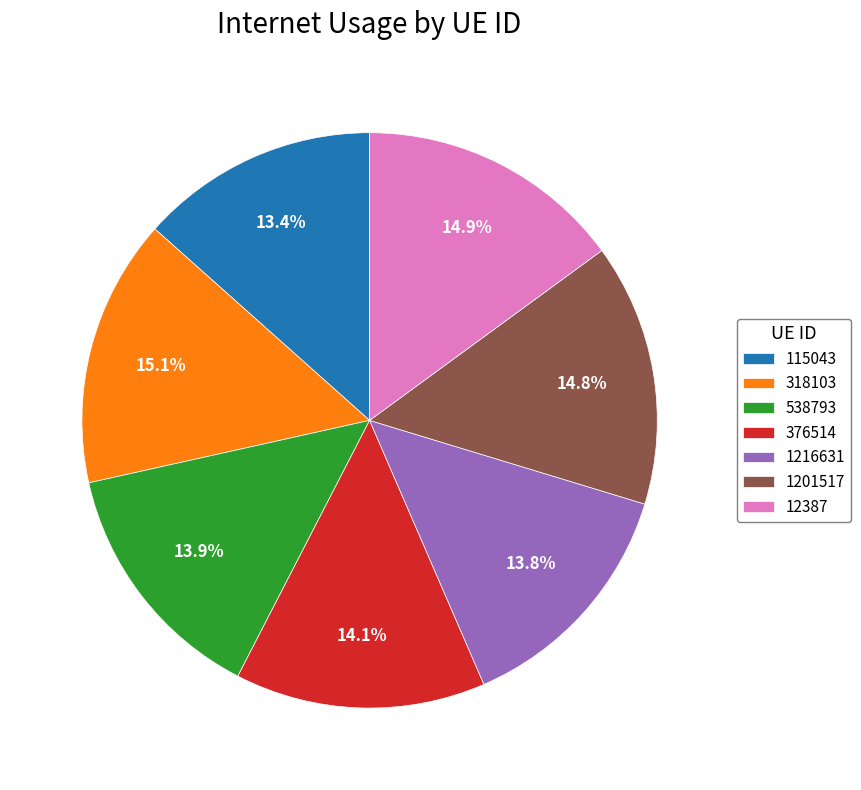

To the nearest percent, what is the combined percentage of 1216631 and 115043?

27%